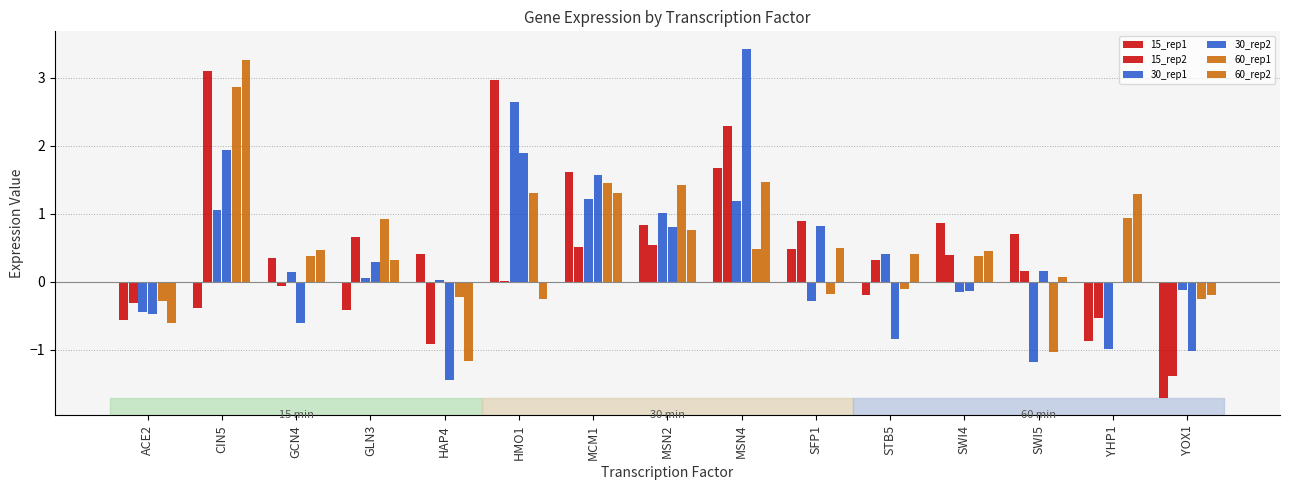

How many categories are shown in the chart?

15